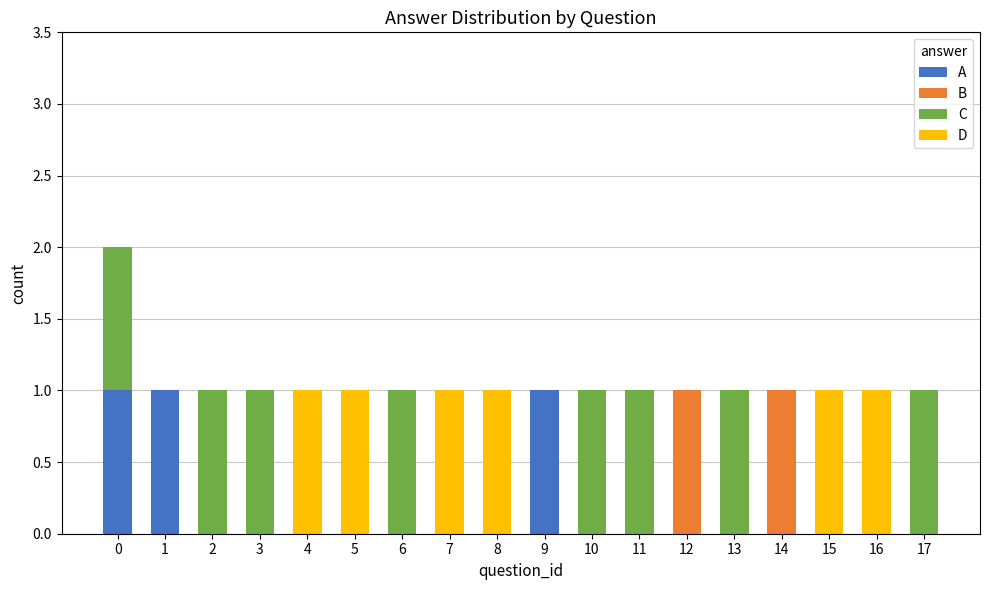

Which has a higher value, 6 or 8?

6